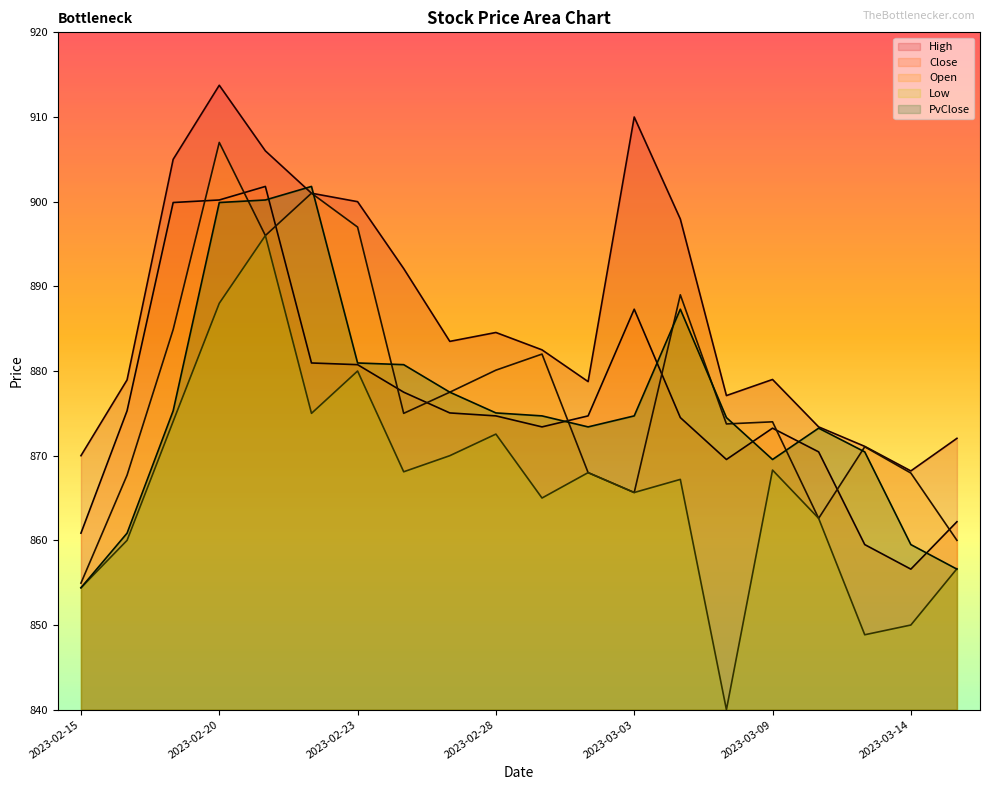

What is the minimum value for Open?

855.0